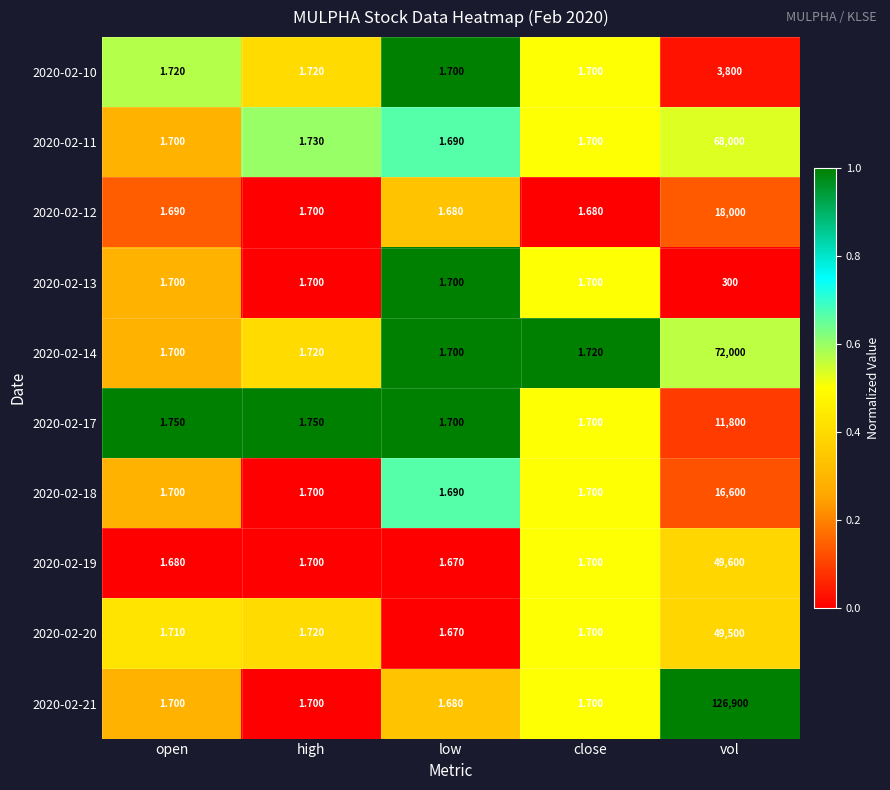

Is the value of 2020-02-12 at low greater than the value of 2020-02-17 at vol?

No